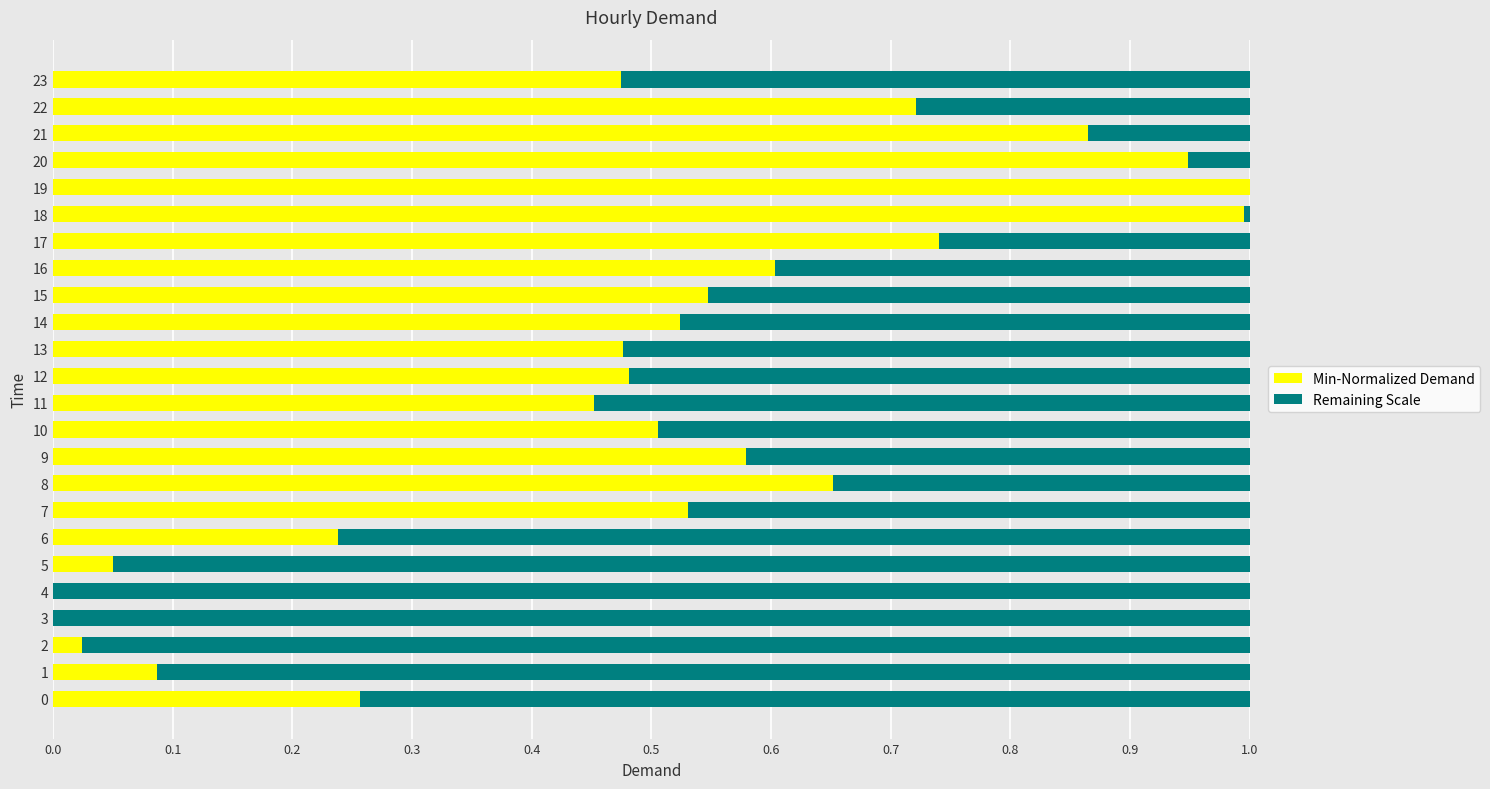

Is it true that Min-Normalized Demand equals 1.8 at 19?

False